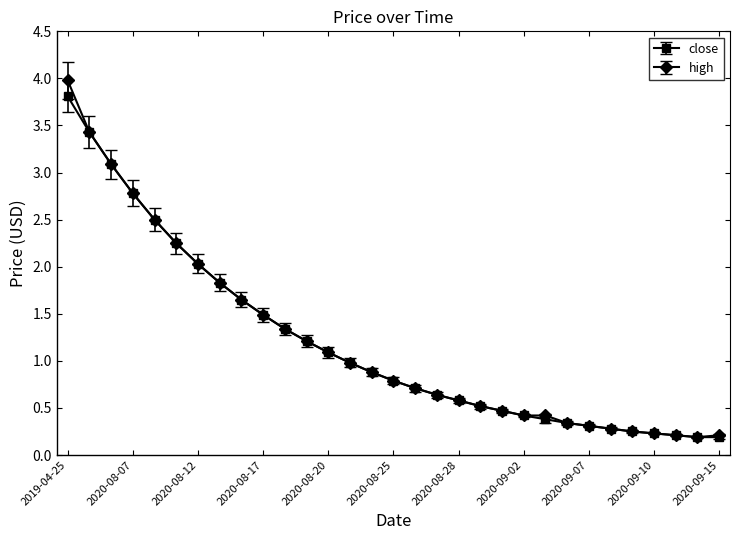

What are all the series names shown in the legend?

close, high